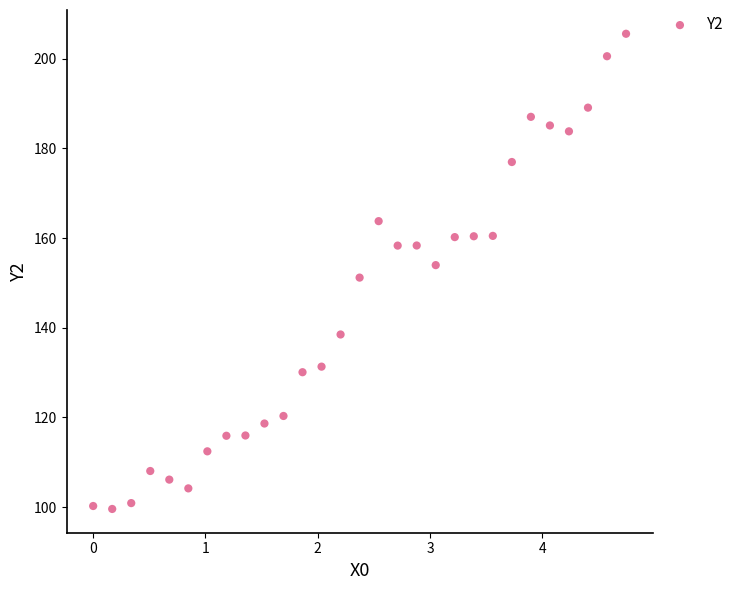

What is the range of Y values (max minus min)?

106.0